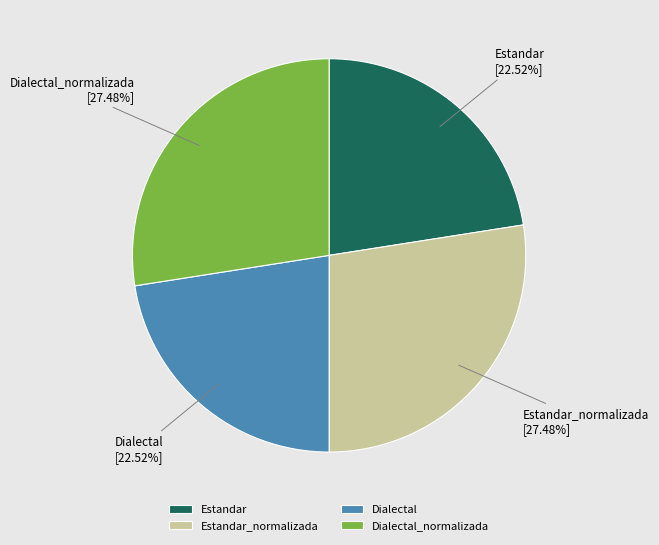

To the nearest percent, what portion does Dialectal_normalizada represent?

27%